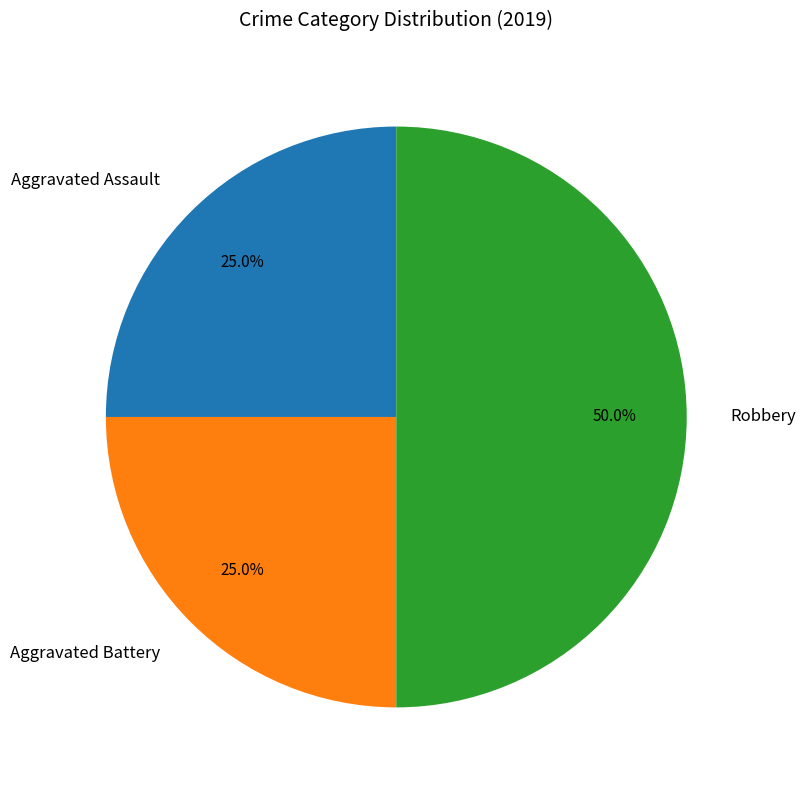

To the nearest percent, what percentage of the pie is Aggravated Battery?

25%